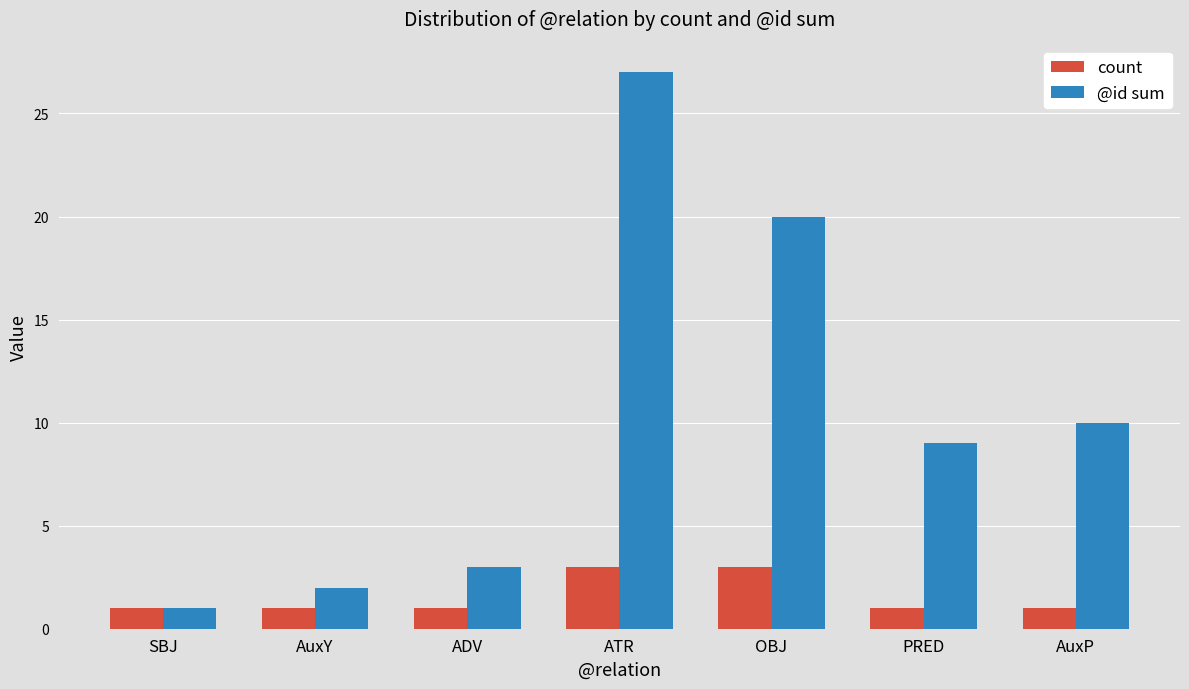

How many values in the @id sum series are below 9?

3